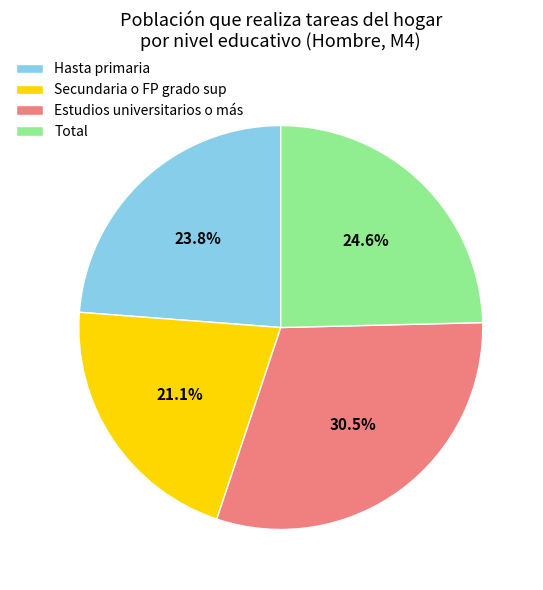

Is there any slice that represents more than half of the pie?

No